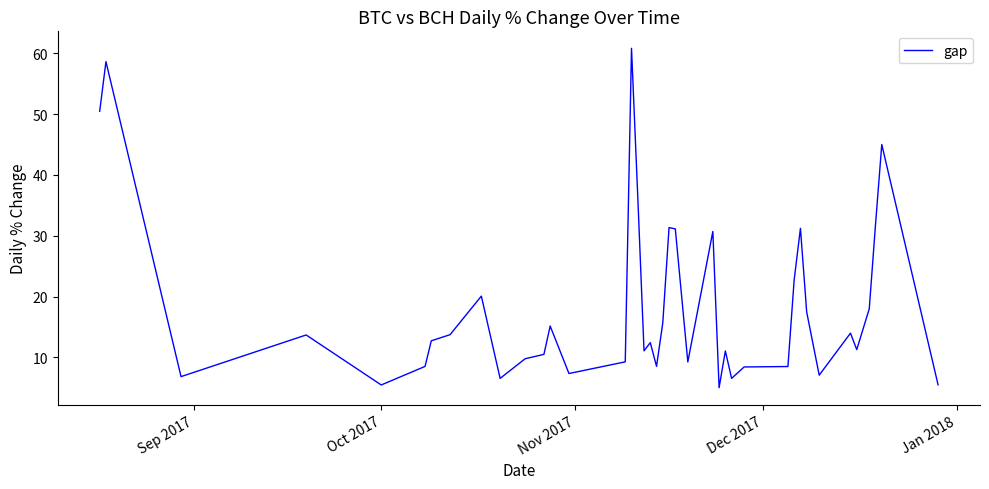

What is the difference between the maximum and minimum values?

55.8